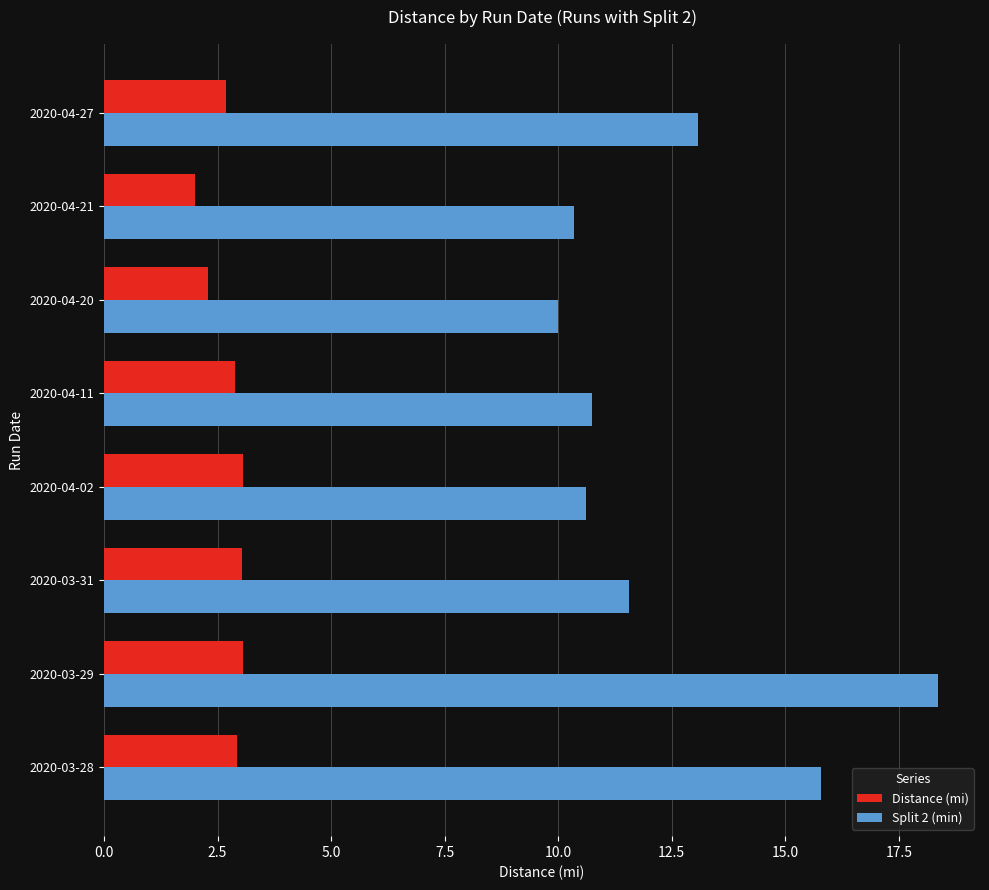

List the series in order of their overall mean, highest first.

Split 2 (min), Distance (mi)